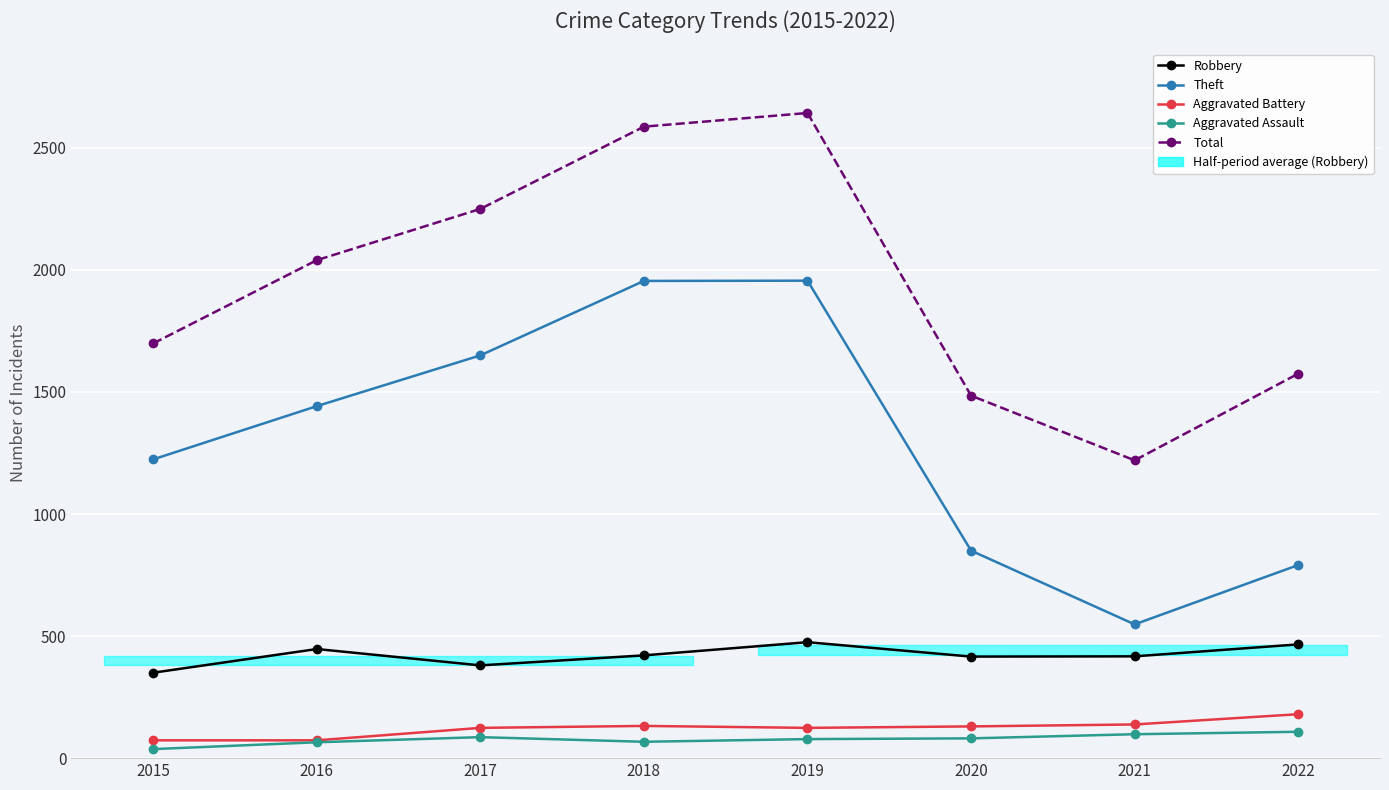

What is the sum of all Theft values?

10416